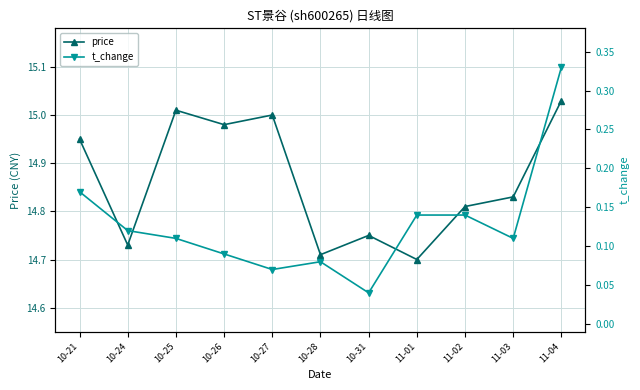

What is the greatest value displayed?

15.0